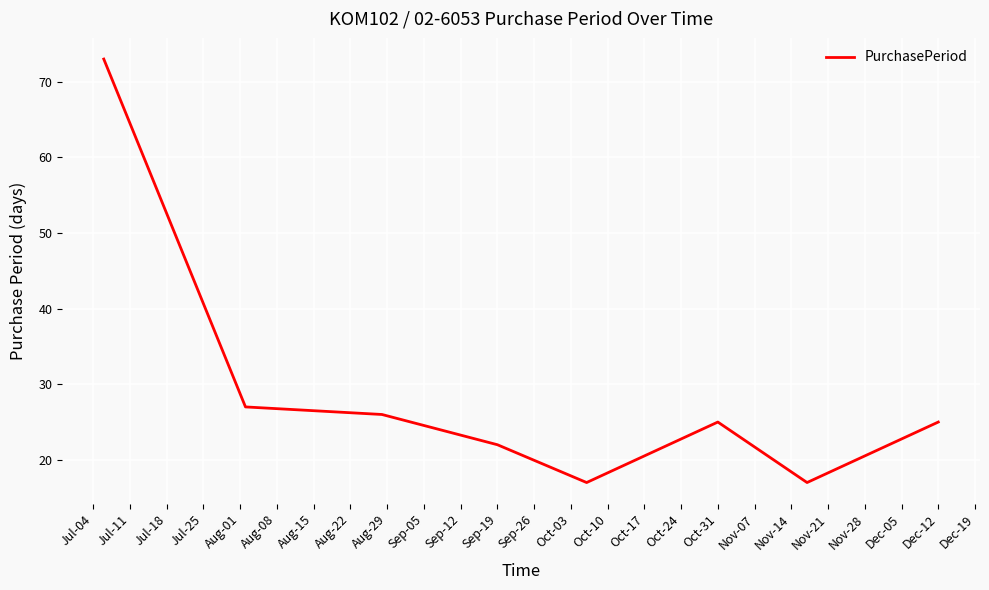

How many lines are shown in the chart?

1